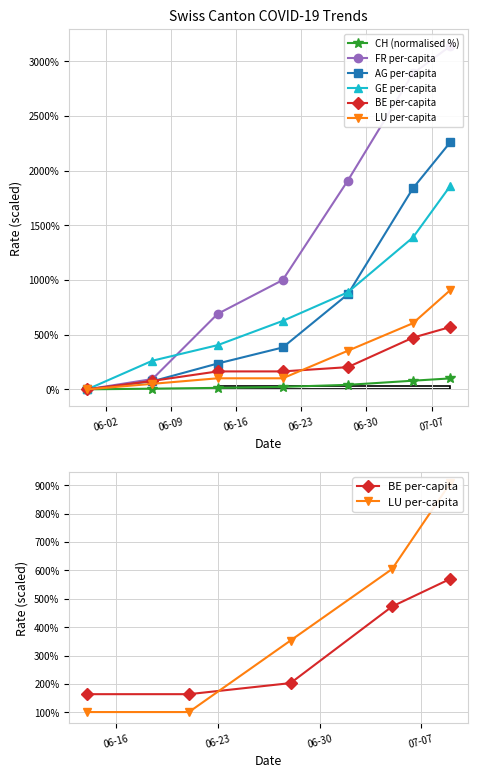

True or false: CH and GE_pc cross at least once.

False